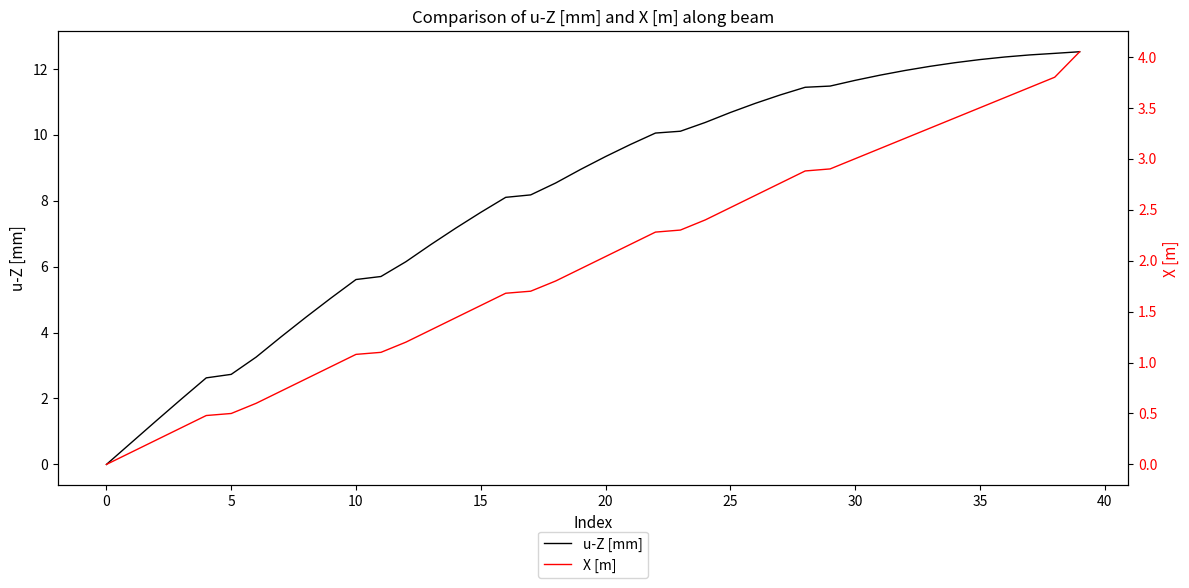

Rank the series by their maximum value, from lowest to highest.

X [m], u-Z [mm]